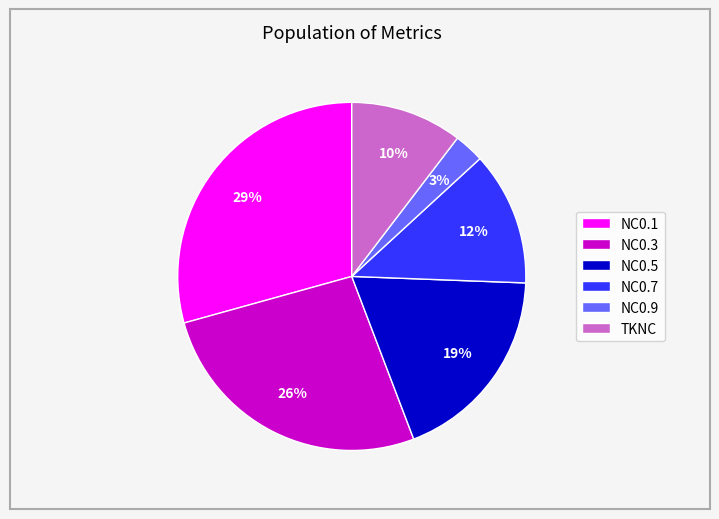

Which category has the smallest portion of the pie?

NC0.9